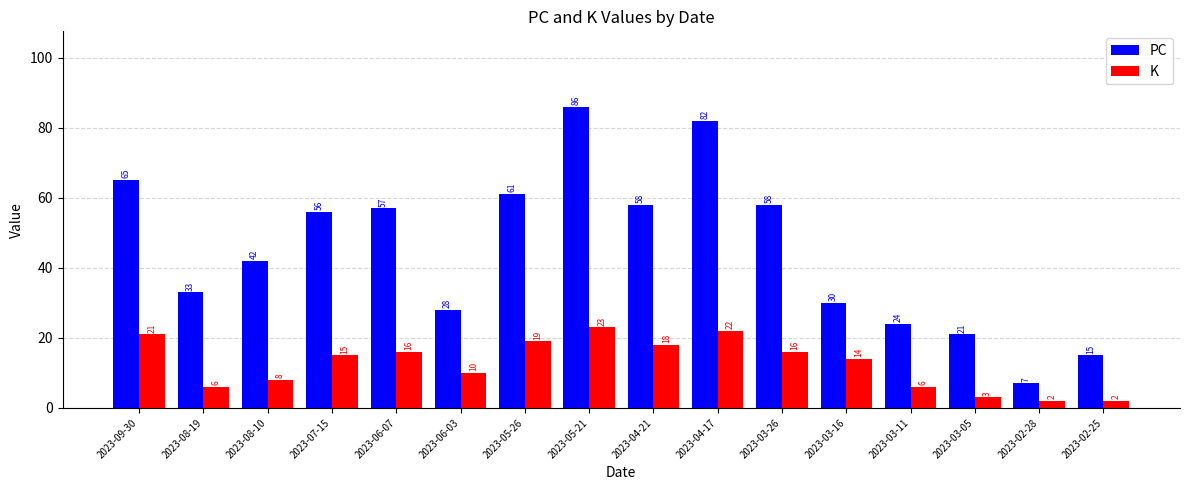

List the series in order of their peak value, highest first.

PC, K